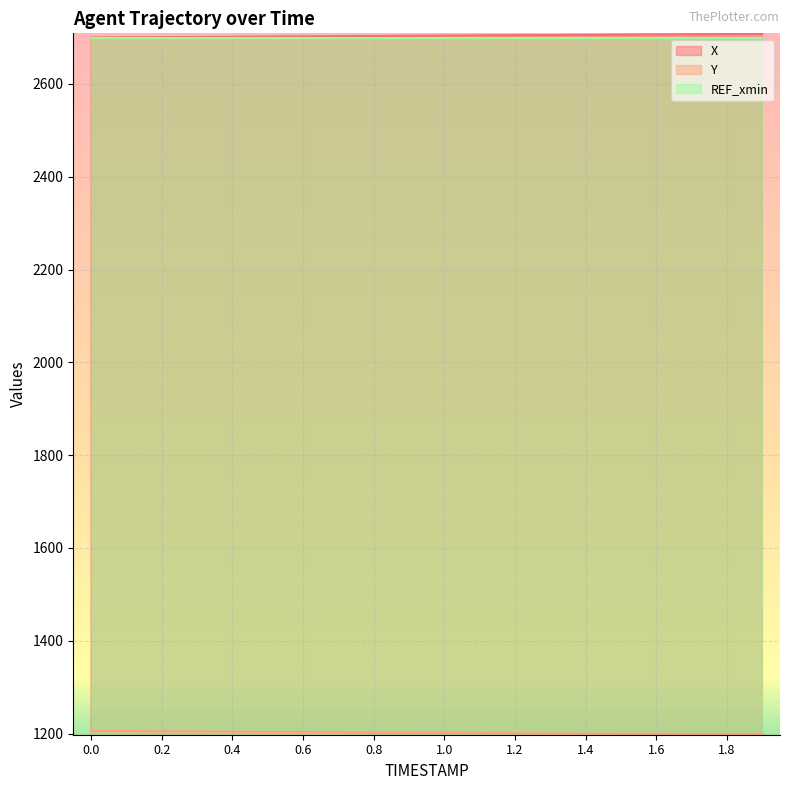

The X series shows 2706.6 at 1.6. True or false?

True